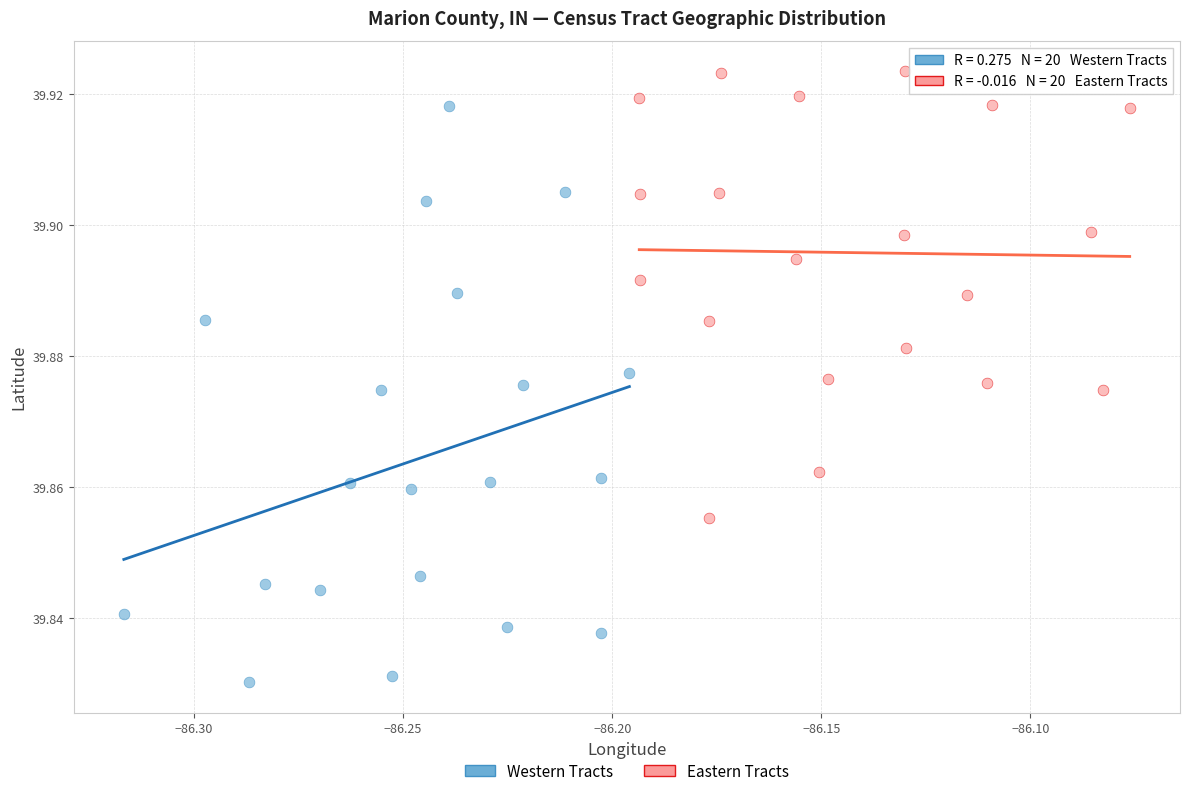

Which series has the widest spread of Y values?

Western Tracts